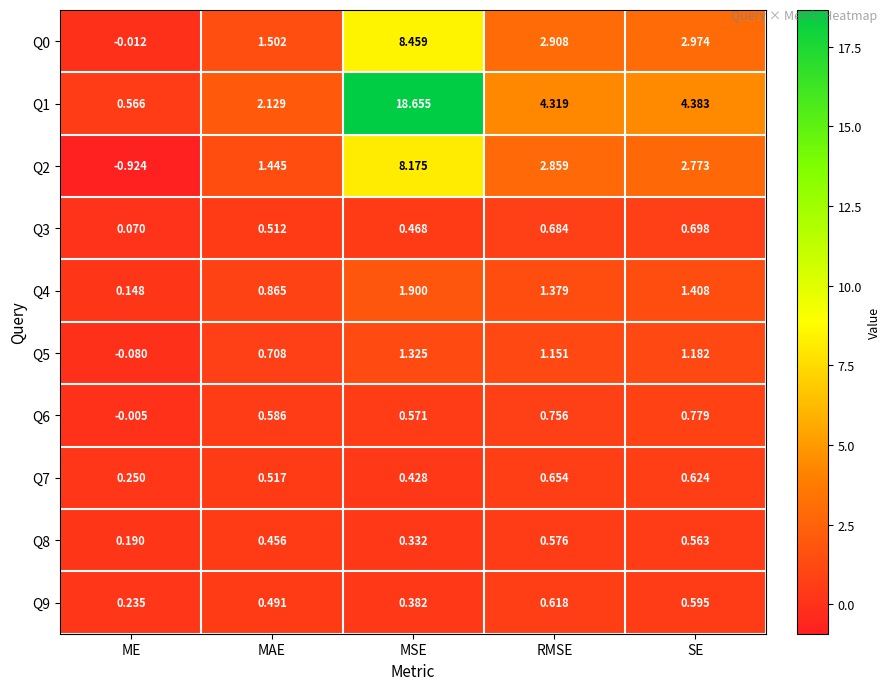

At which label does Q6 reach its minimum?

ME